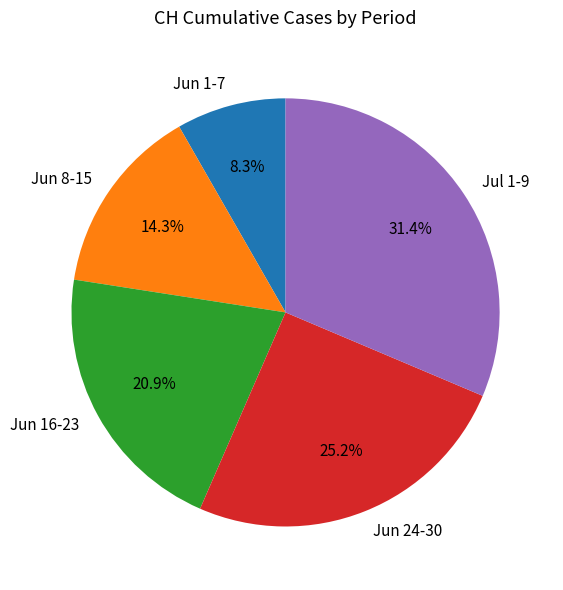

To the nearest percent, what is the average slice percentage?

20%